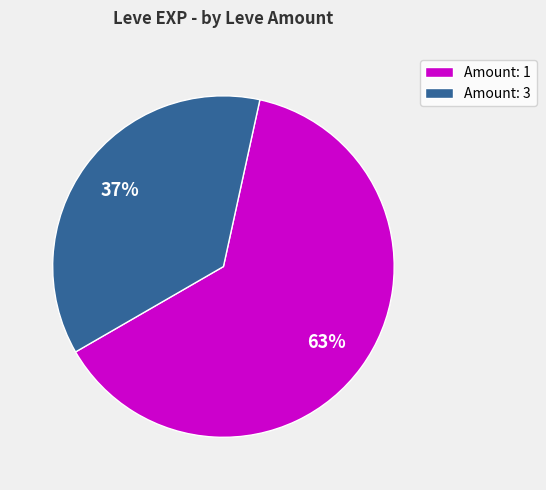

What is the largest slice in the pie chart?

Amount: 1